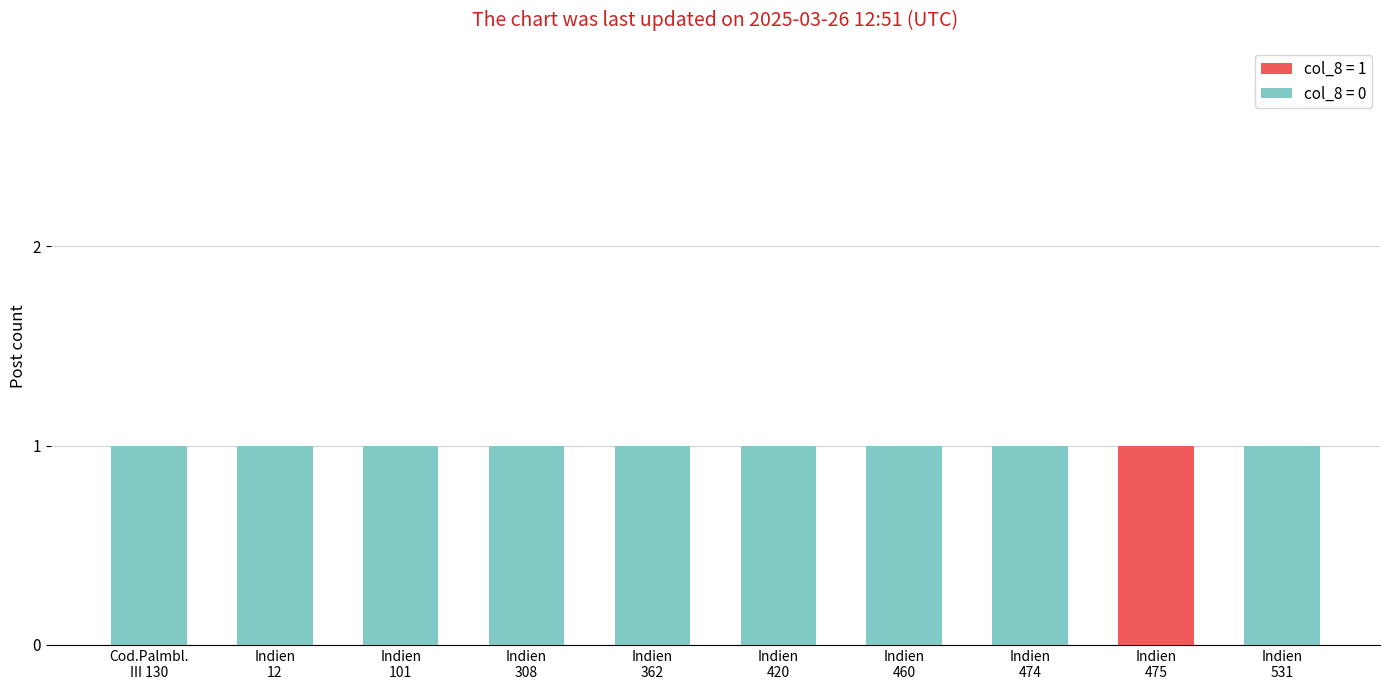

Does the chart contain stacked bars?

Yes